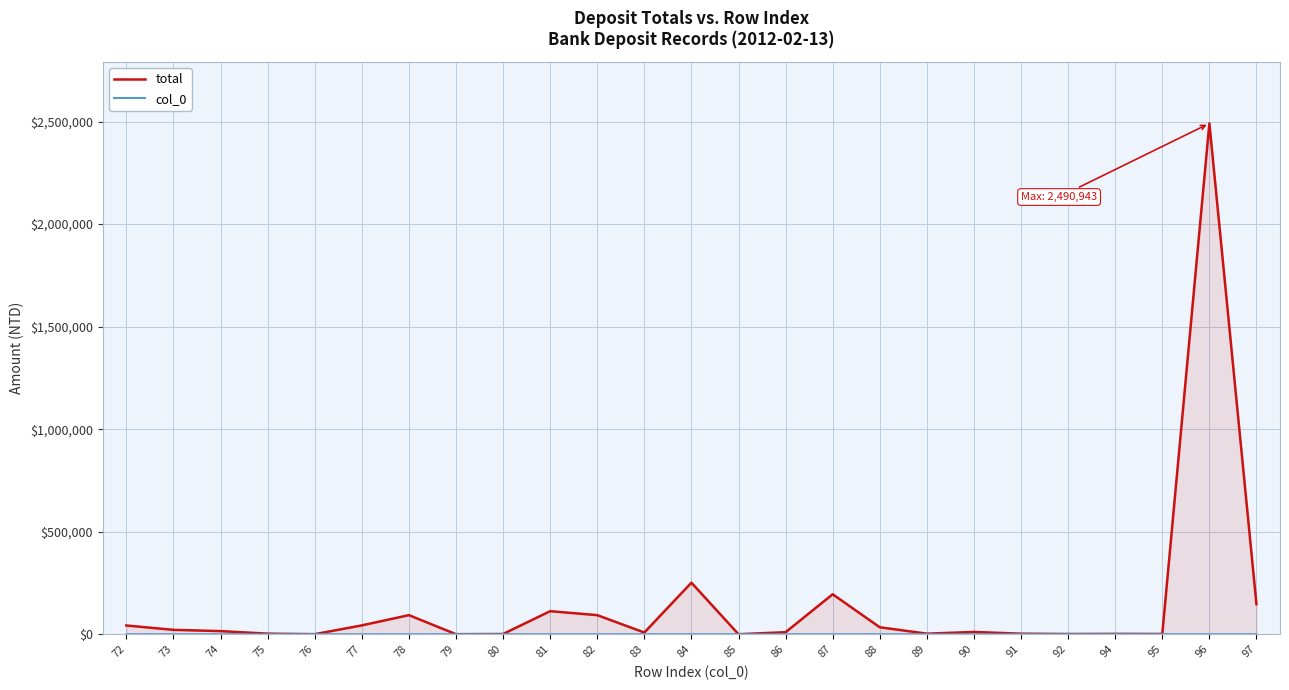

What is the value of the col_0 point at the 5th from the left?

76